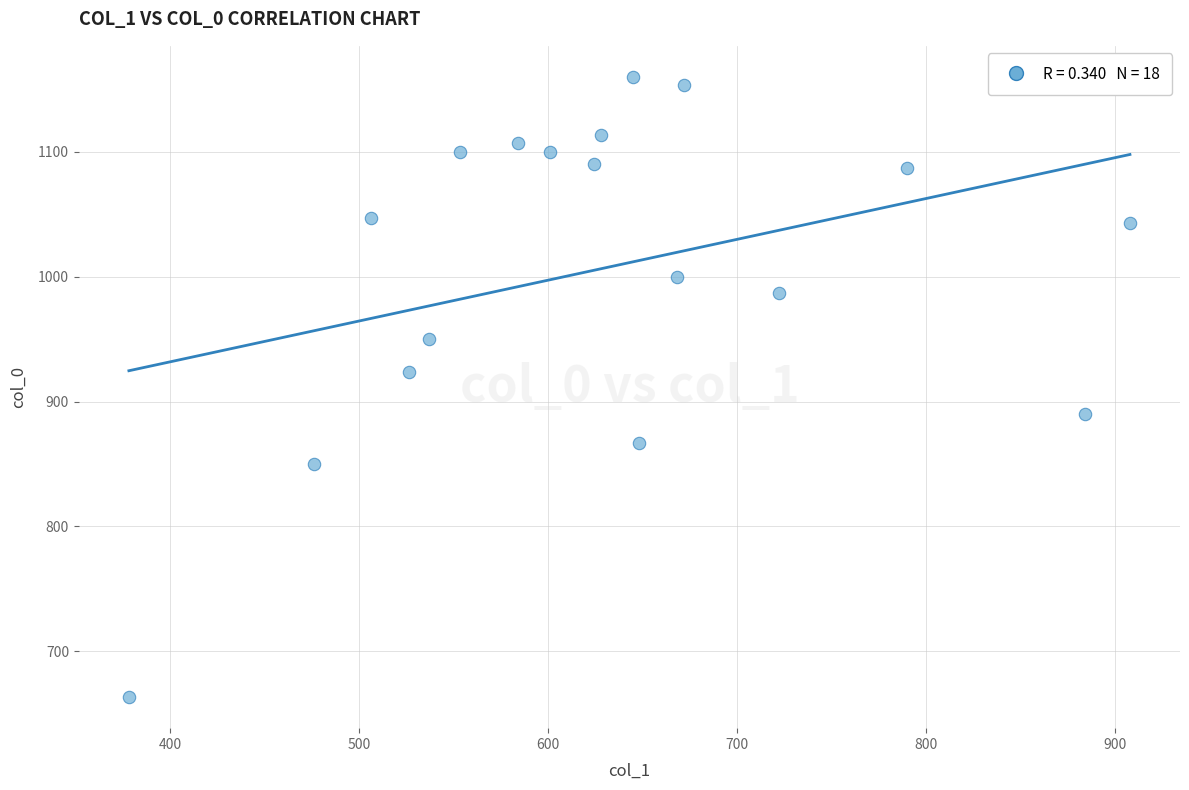

What Y value in the scatter plot is closest to 911?

923.3